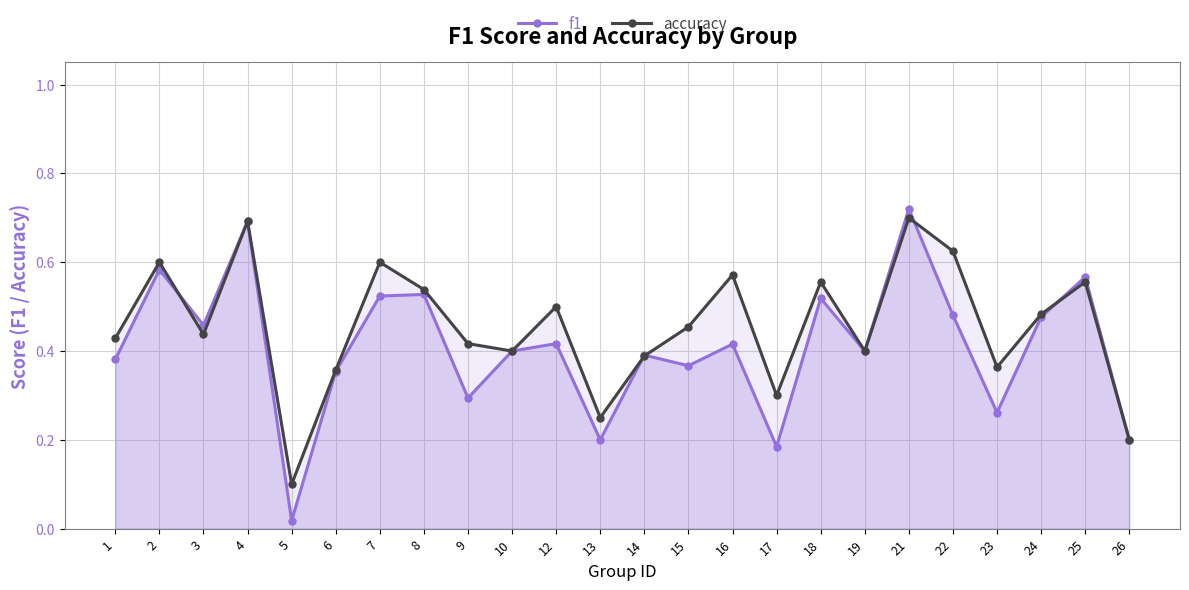

Between 10 and 6, which is larger?

10